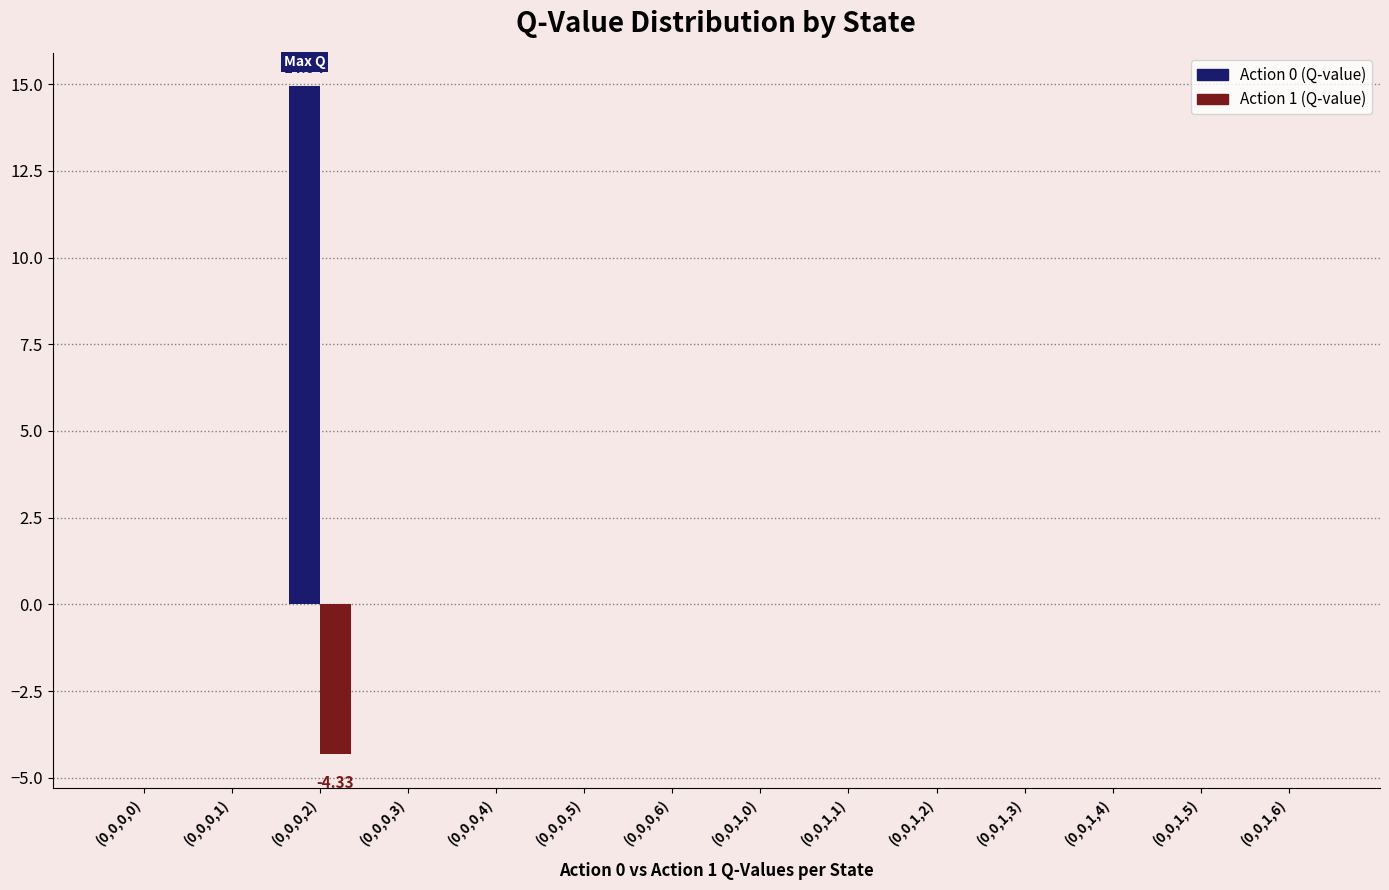

Count the number of categories in the chart.

14